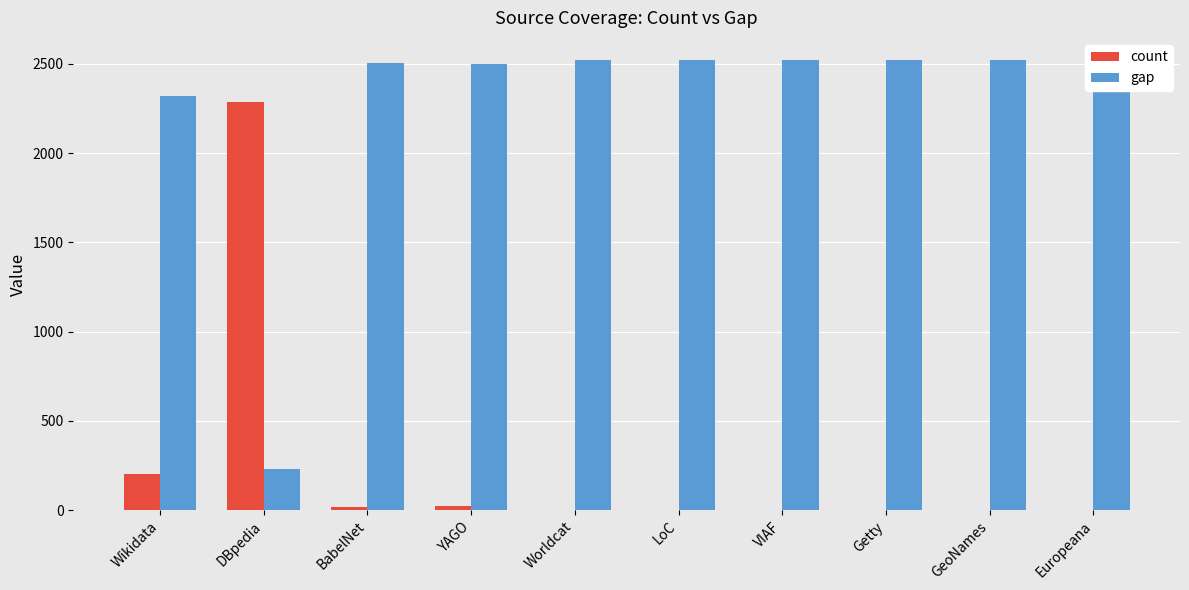

Reading right to left, transcribe all the data shown in this chart.

count: 0	0	0	0	0	0	22	15	2288	201
gap: 2519	2519	2519	2519	2519	2519	2497	2504	231	2318